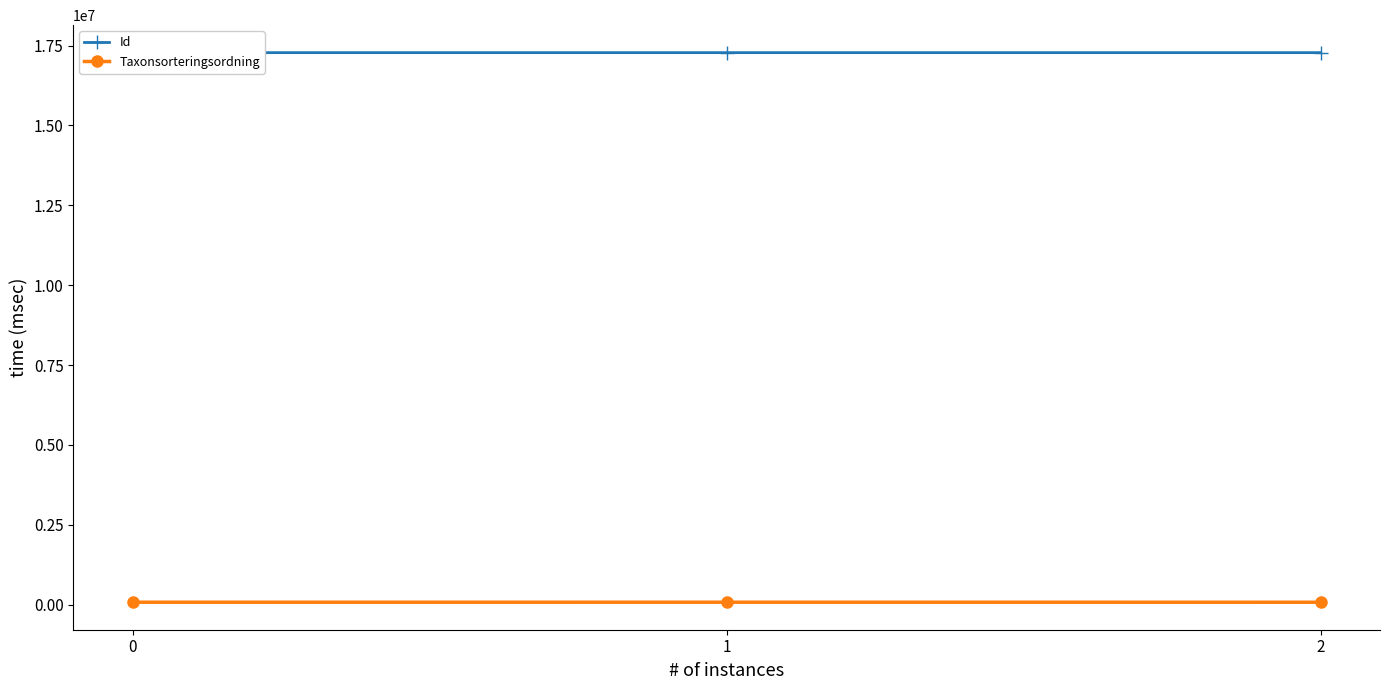

Which series has the largest total across all categories?

Id